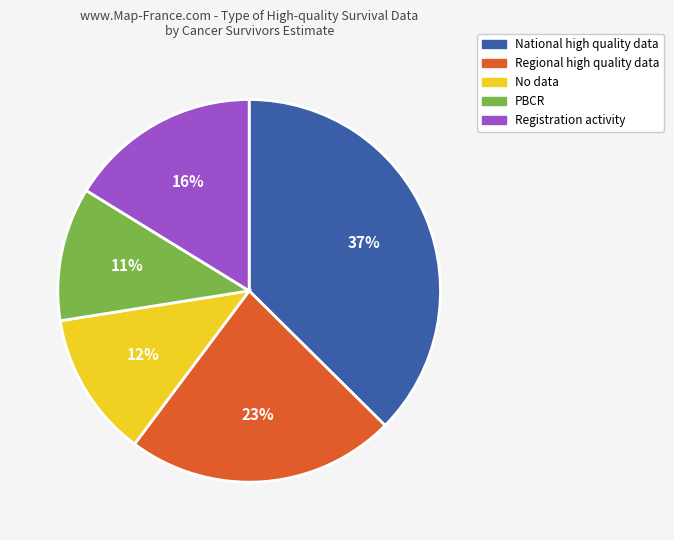

Do Registration activity and National high quality data together represent more than half of the pie?

Yes